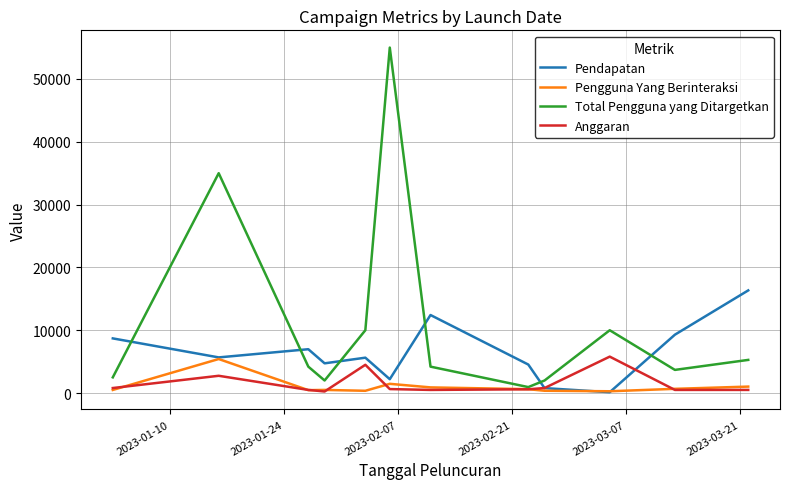

True or false: Total Pengguna yang Ditargetkan and Pendapatan intersect in this chart.

True